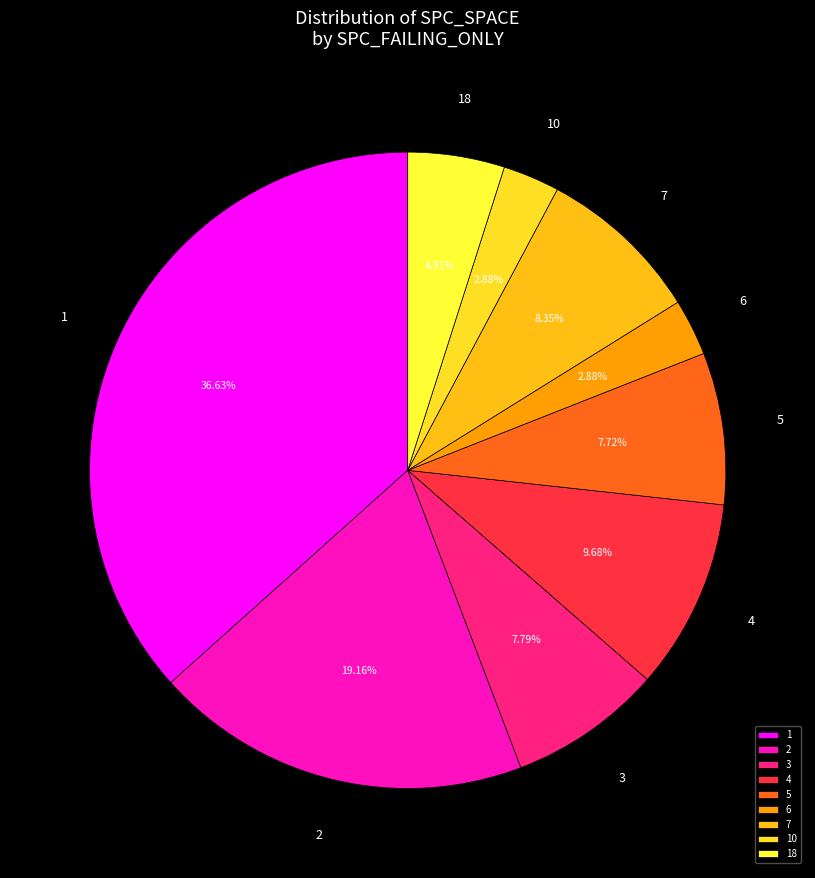

What is the ratio of the value at 3 to the value at 5?

1.0